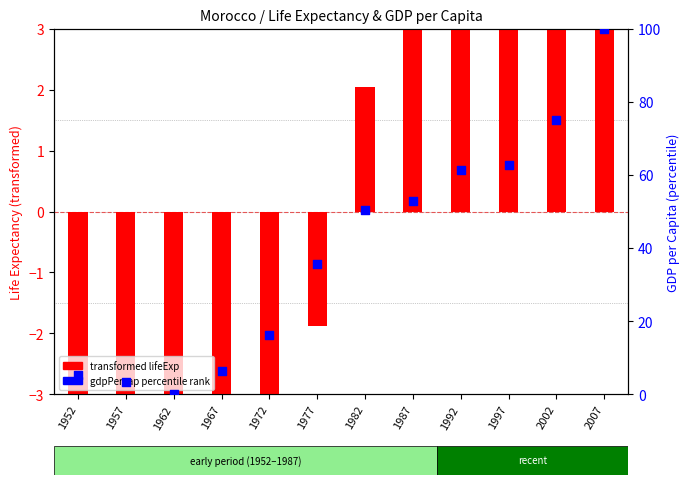

Which series has the largest total across all categories?

gdpPercap percentile